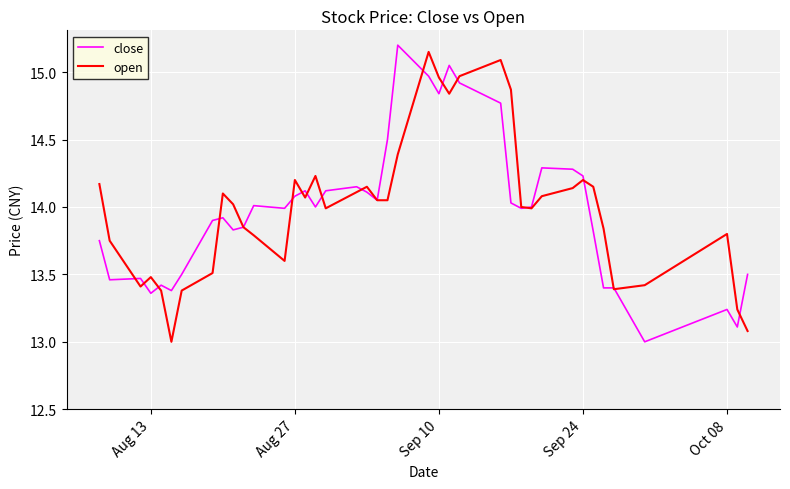

What is the lowest value of the close series?

13.0